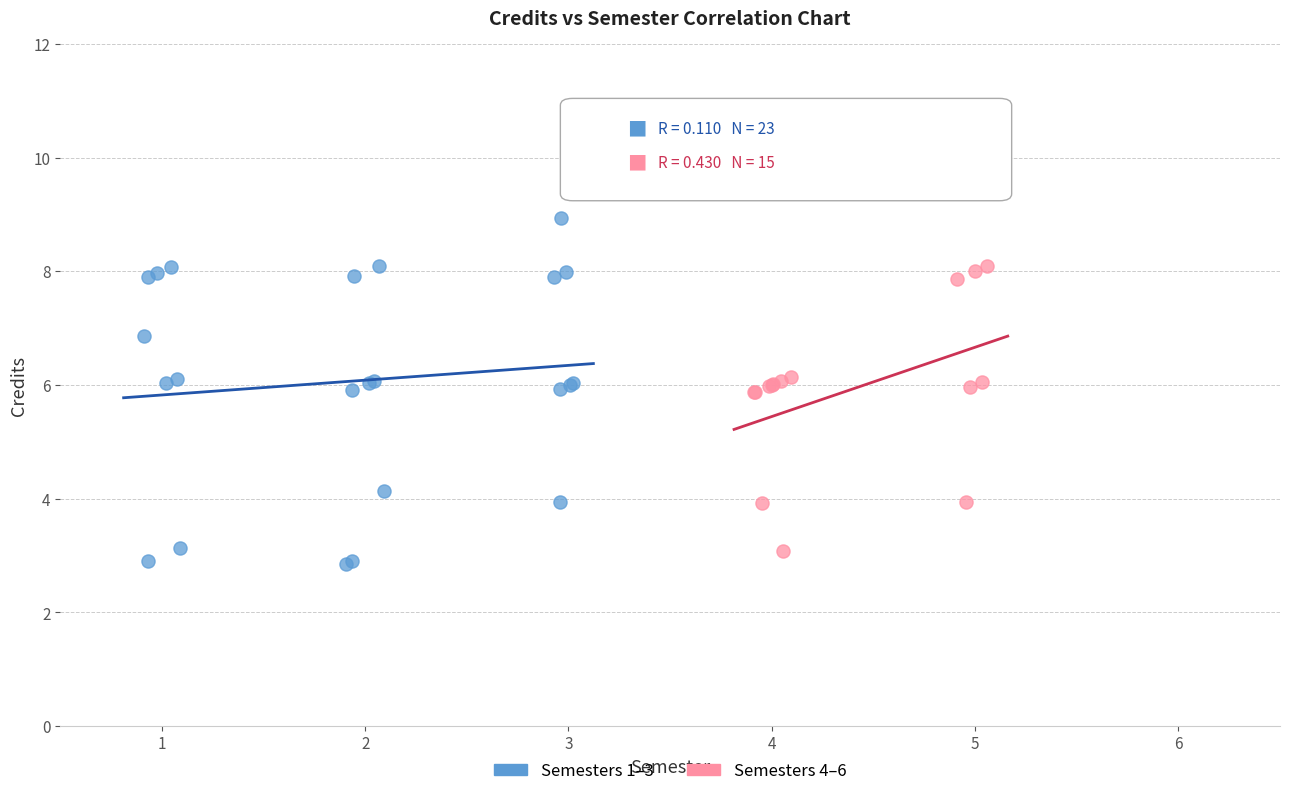

Which series has the largest Y range (max minus min)?

Semesters 1–3